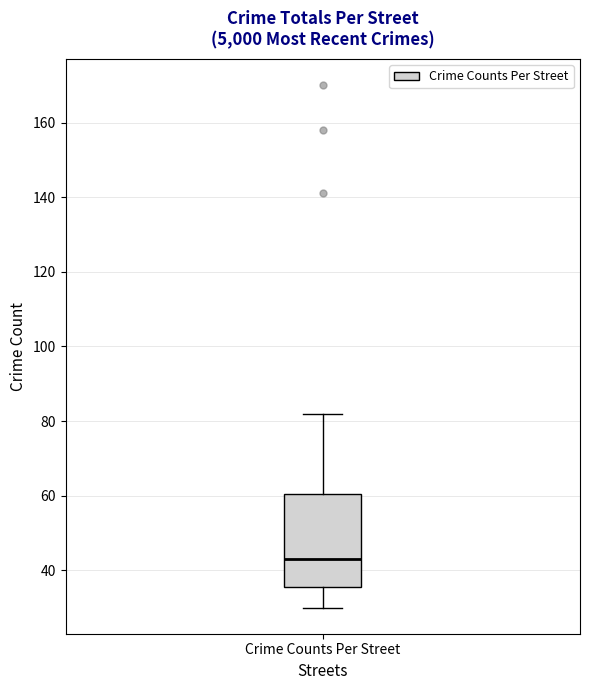

Read this box plot against the y-axis: the position of the median line, the range covered by the box, and the ends of both whiskers. The values are not printed on the chart, so give them approximately, as read against the axis.

median 44, box 36 to 60, whiskers 30 to 82